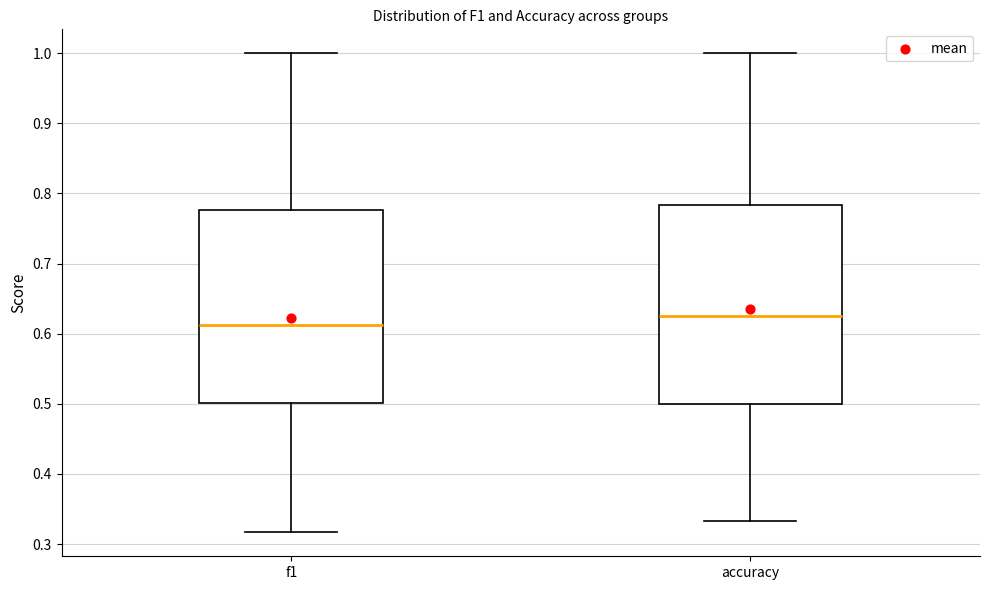

Which box has the lowest median line?

f1